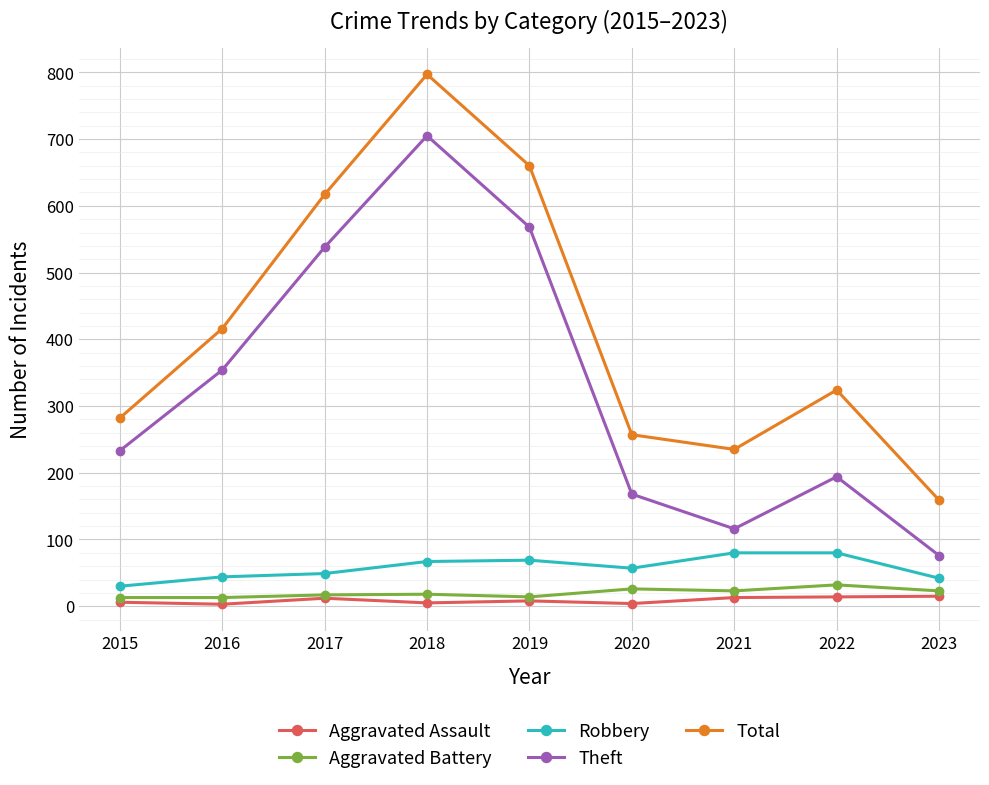

What is the maximum value for Robbery?

80